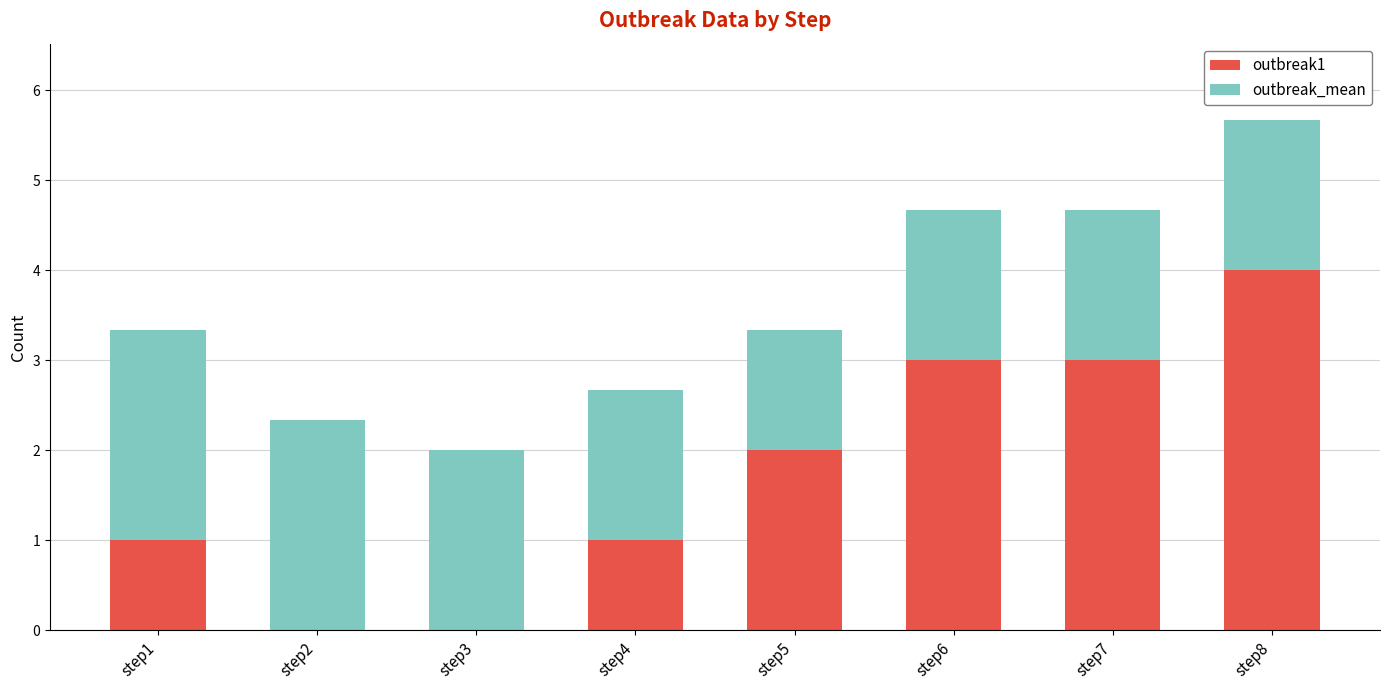

How many series are shown in this chart?

2